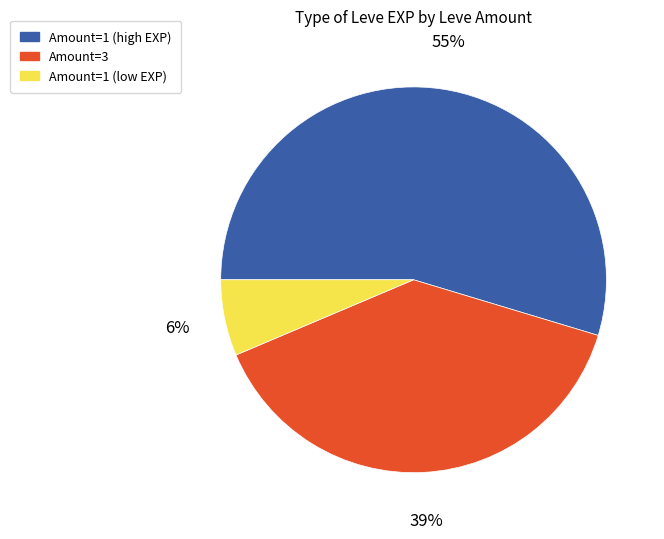

To the nearest percent, what is the average slice percentage?

33%